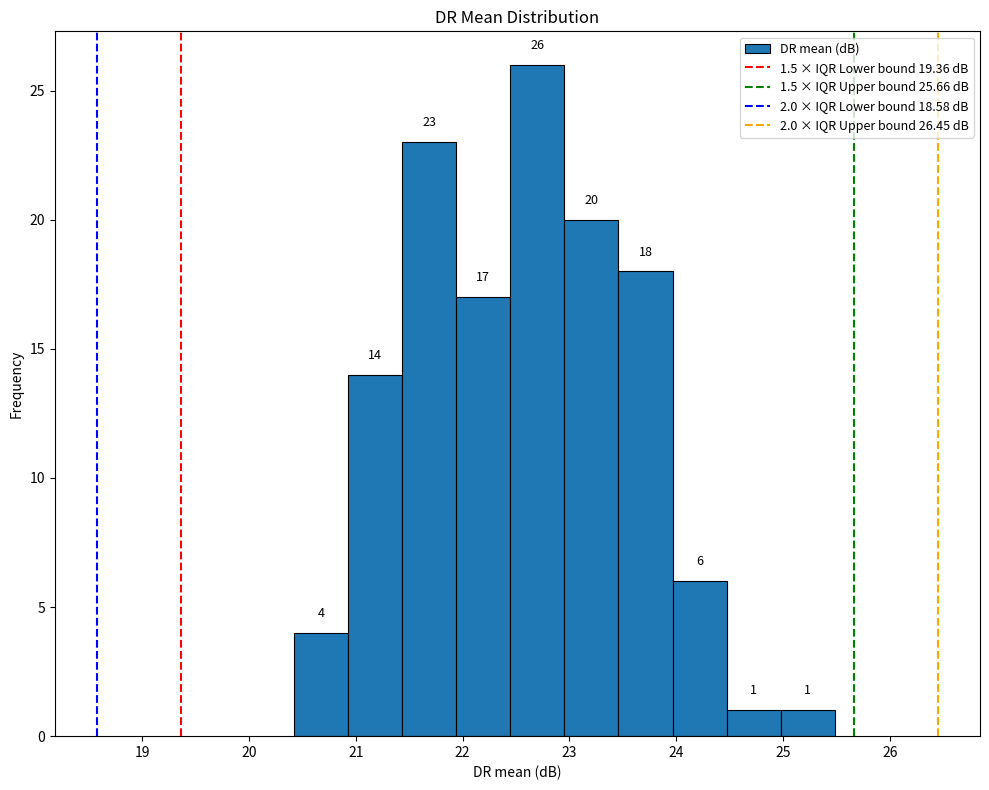

Over which range of the x-axis is the bar tallest?

22.4 to 23.0